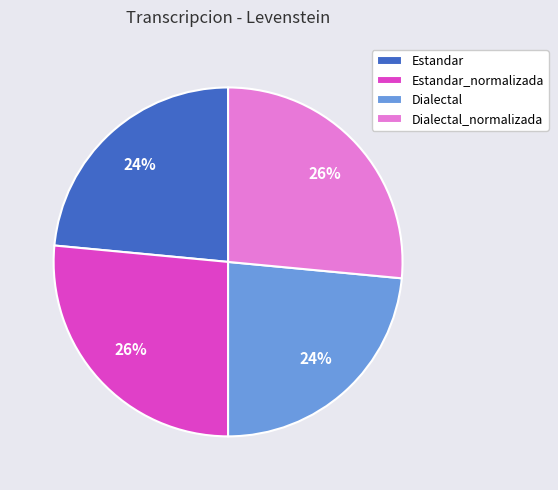

What percentage is the Estandar slice, to the nearest percent?

24%